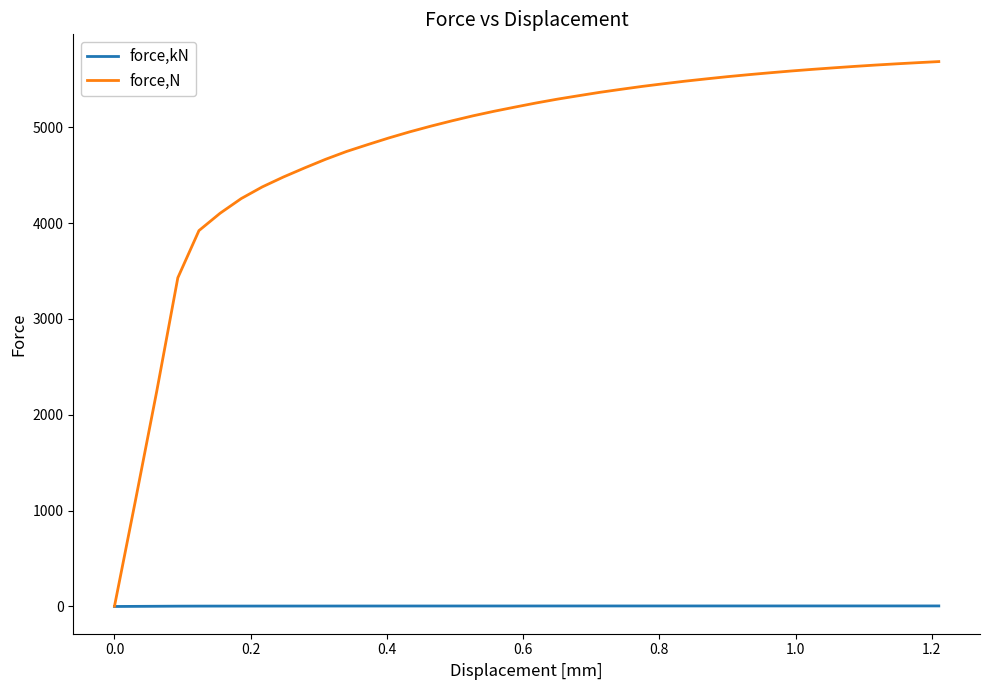

Which series has the widest spread of values?

force,N